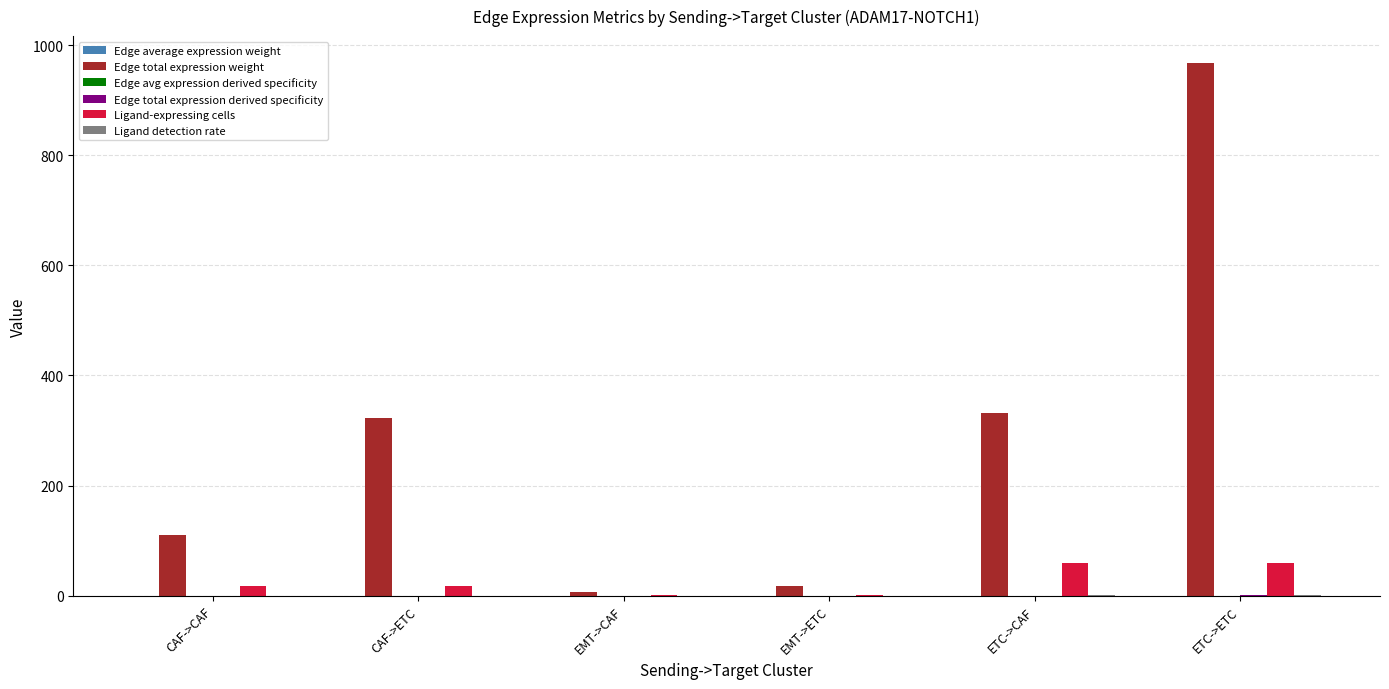

At which category is the sum across all series the highest?

ETC->ETC